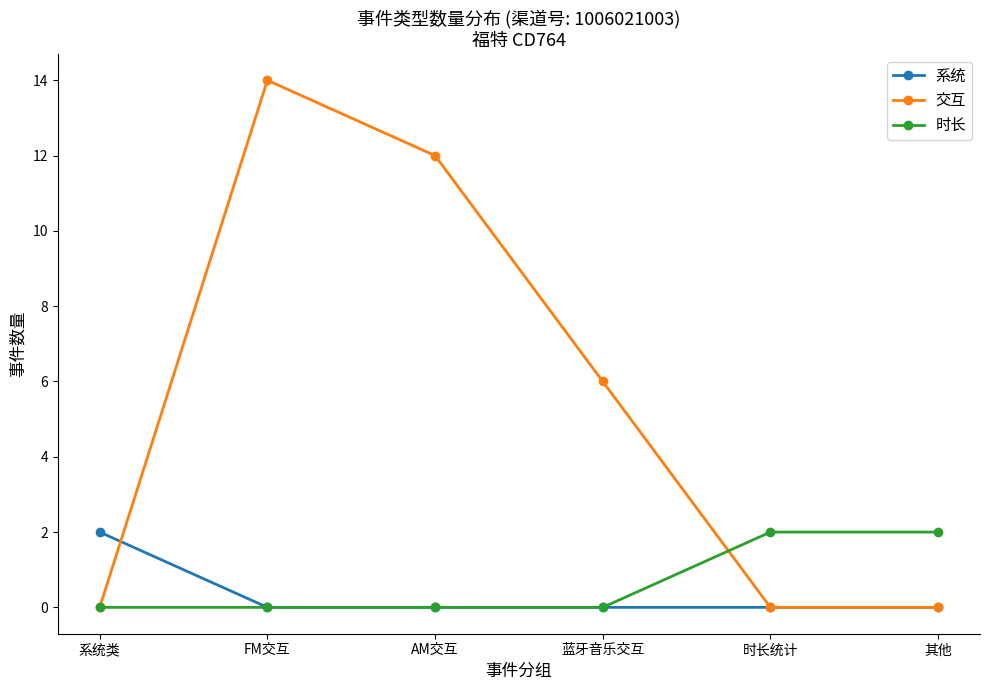

What is the sum of the 时长 values at 时长统计 and FM交互?

2